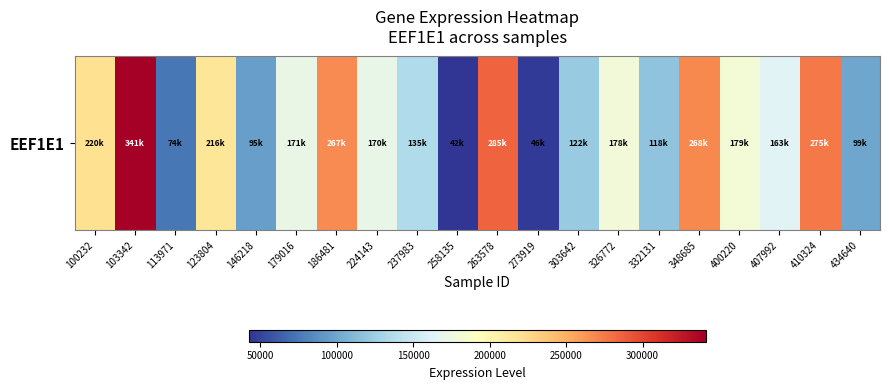

What is the average value?

173726